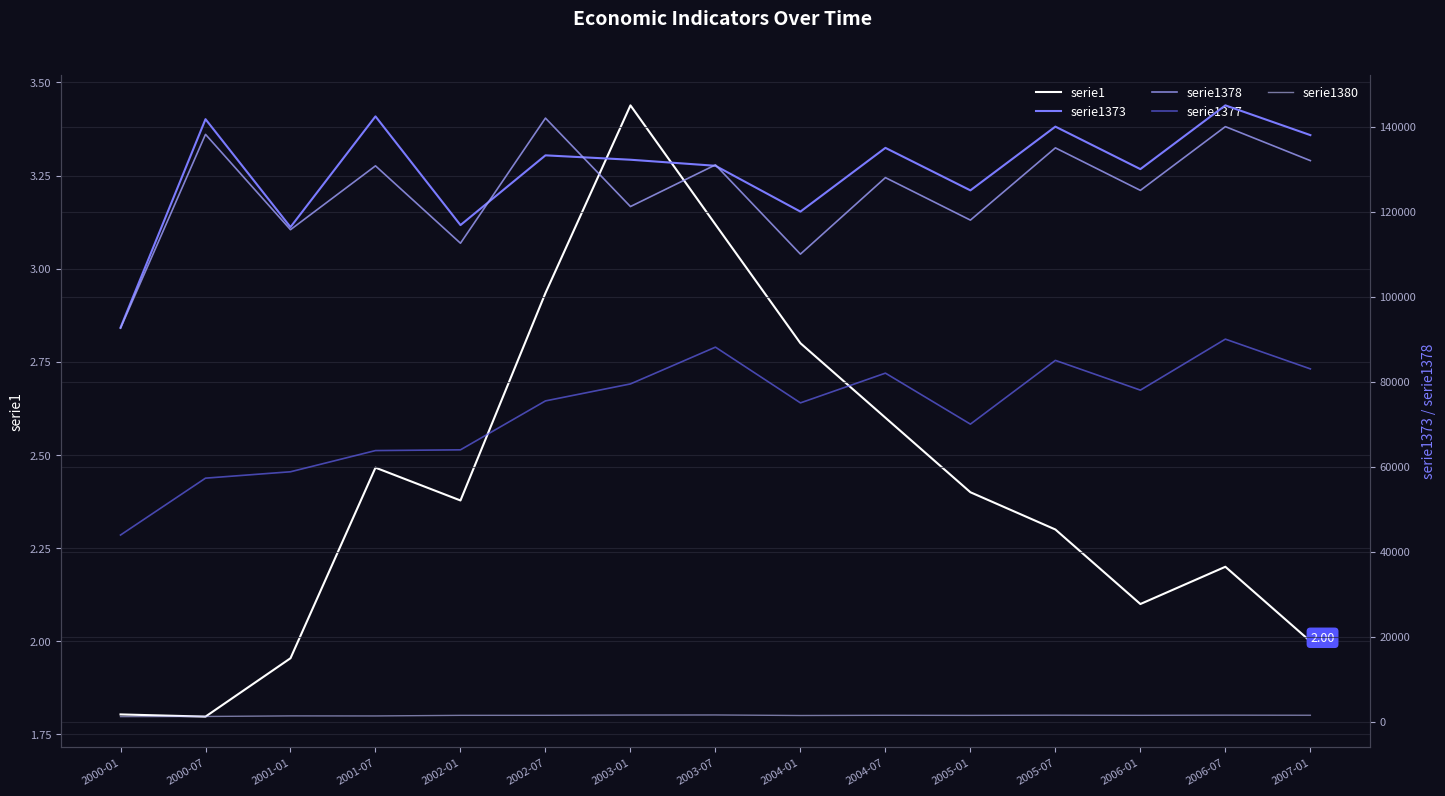

What is the difference between the second highest and second lowest values in the serie1377 series?

30823.0